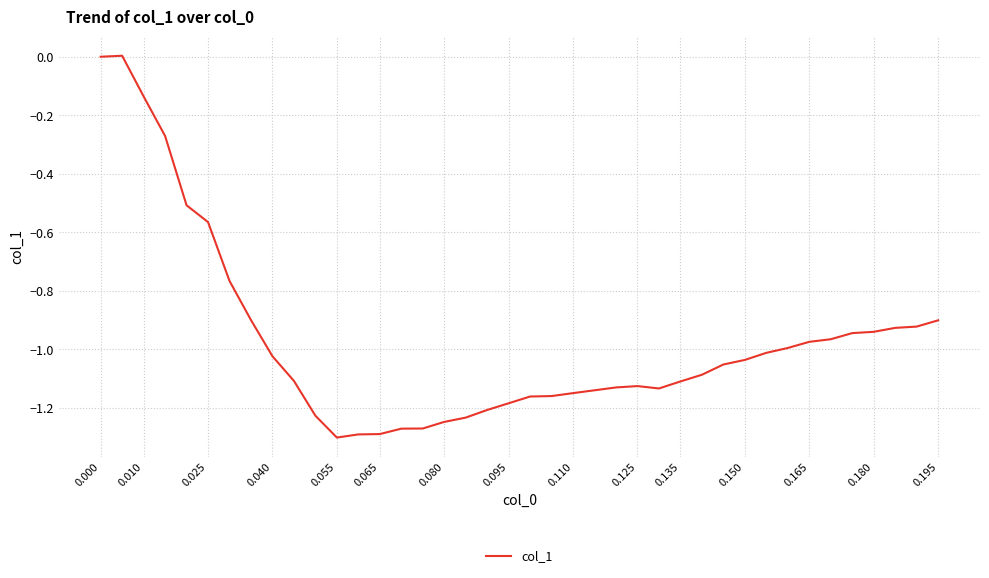

Is this an area chart (filled region under the line)?

No